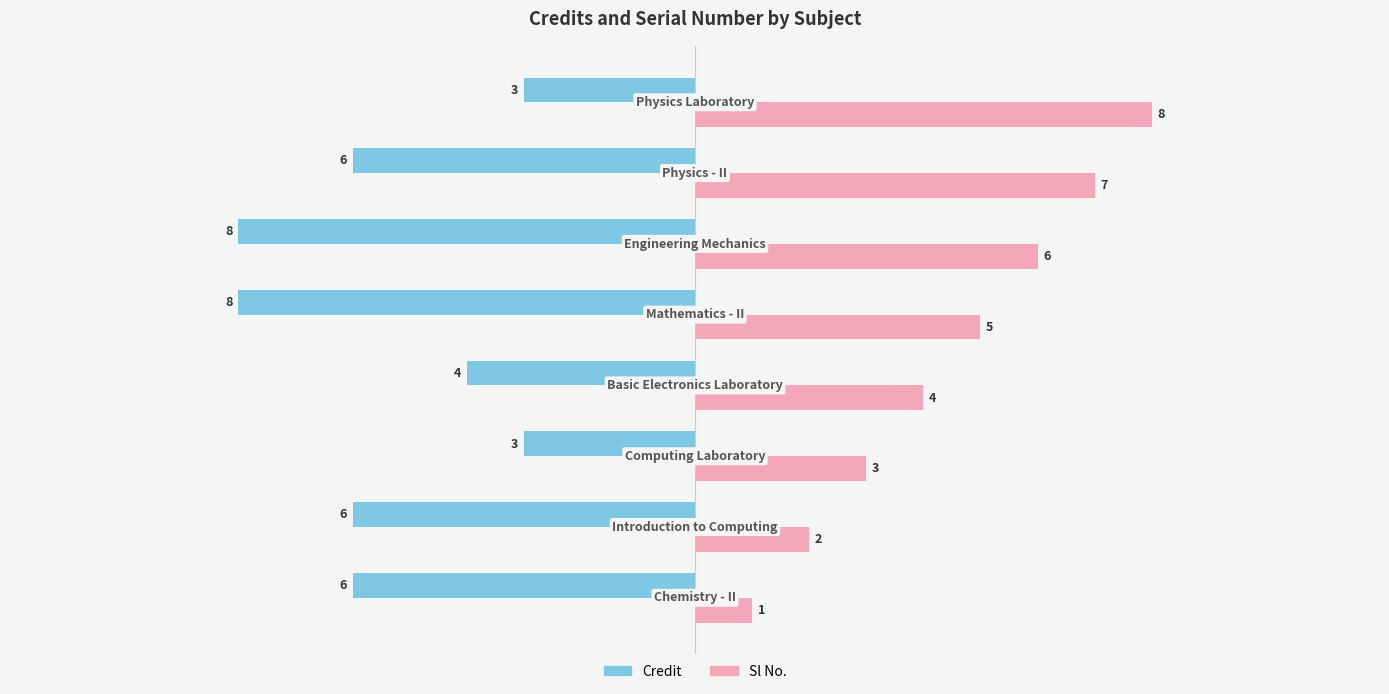

What is the sum of all Credit values?

-44